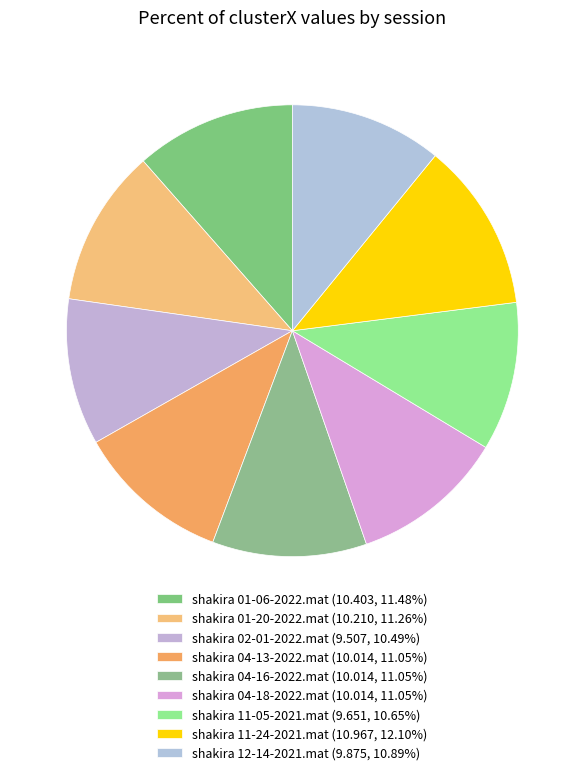

Is there a majority slice in this chart?

No